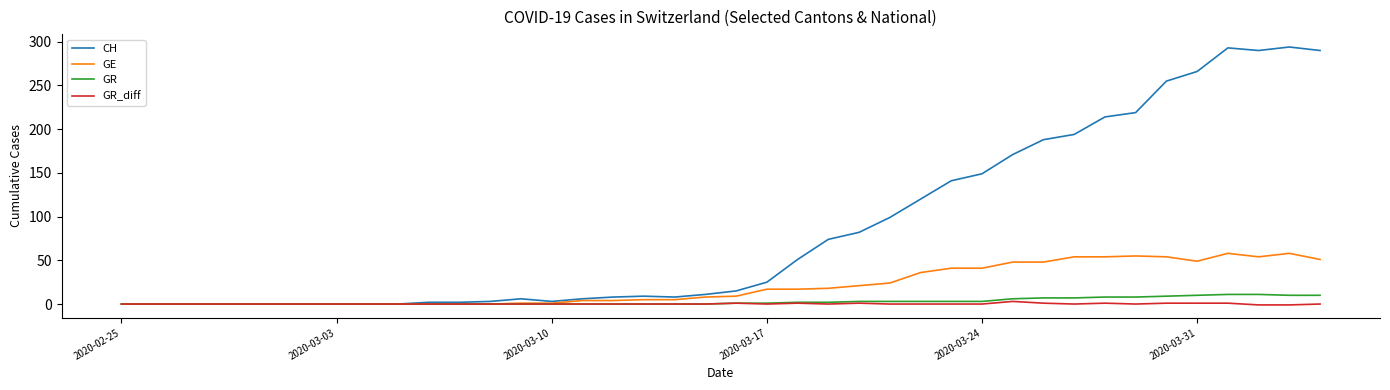

Count the number of data series in this chart.

4